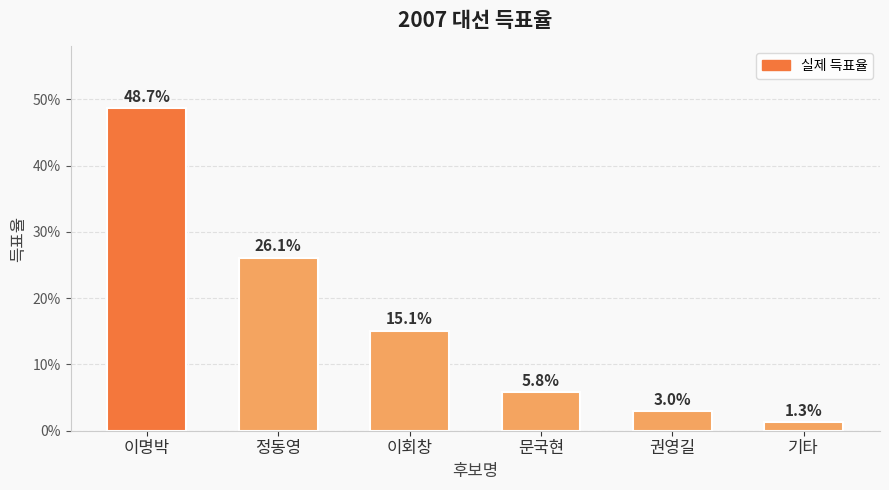

The chart shows a value of 0.1 at 문국현. True or false?

True